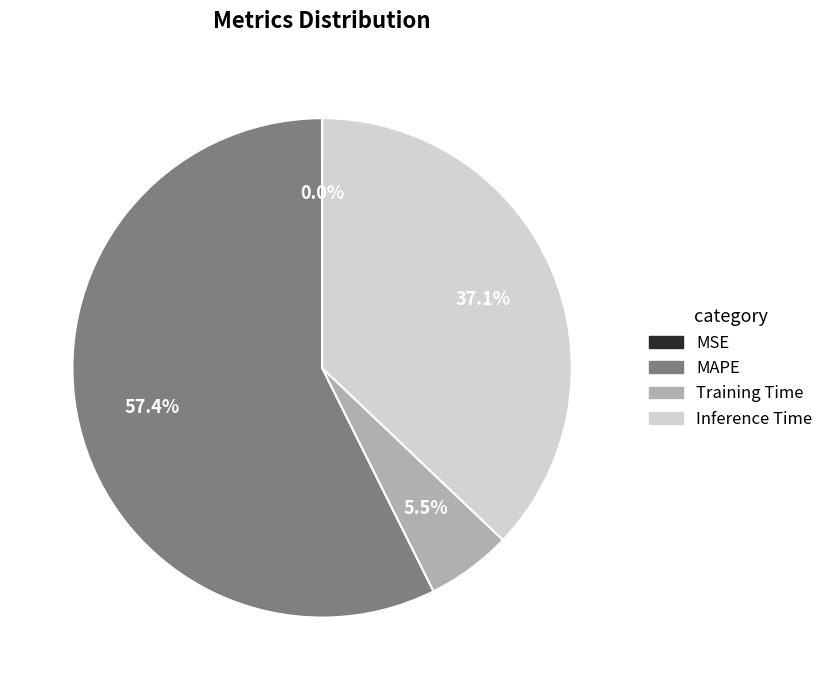

Which slice is the largest?

MAPE